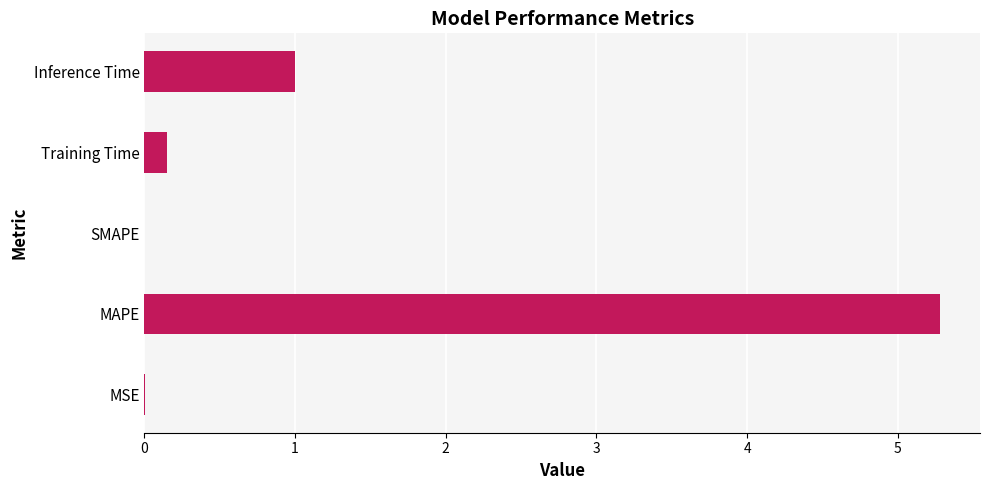

At which label is the value closest to 2?

Inference Time